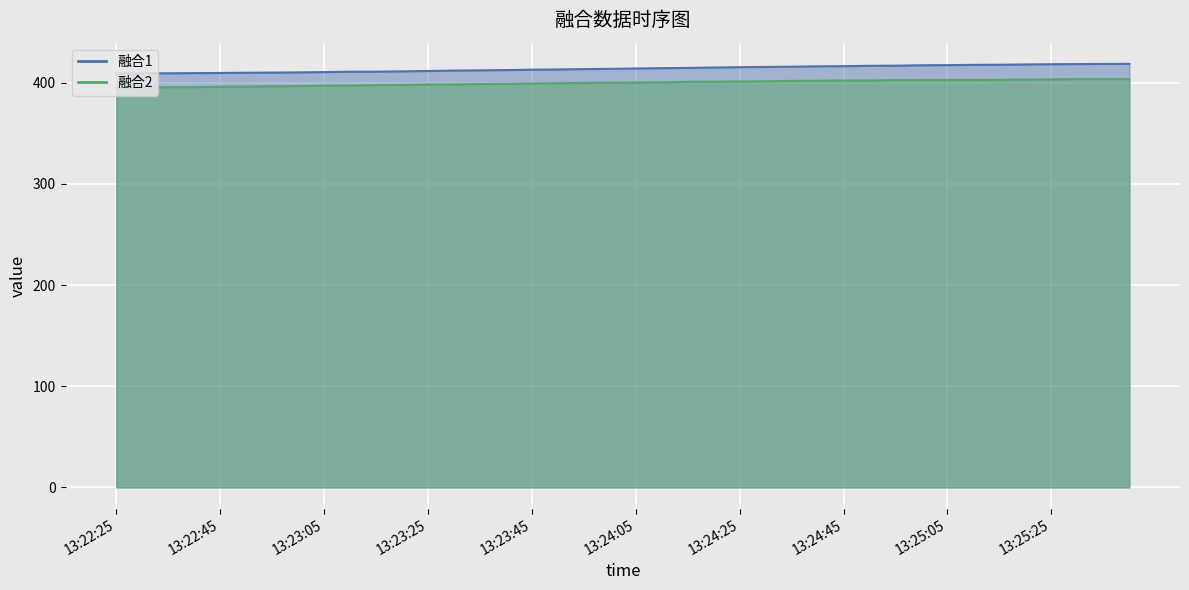

What is the smallest value displayed?

395.1